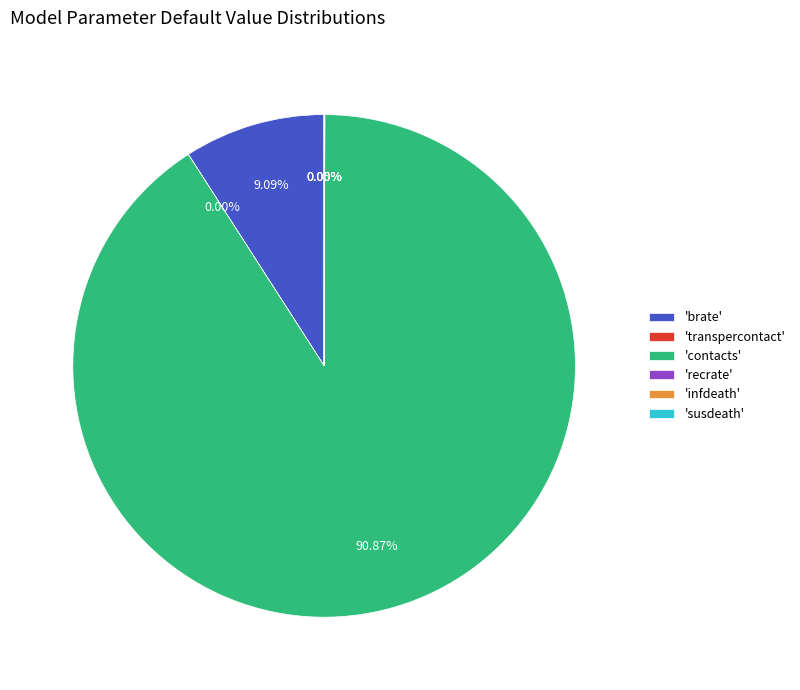

Does 'contacts' account for over 50% of the chart?

Yes